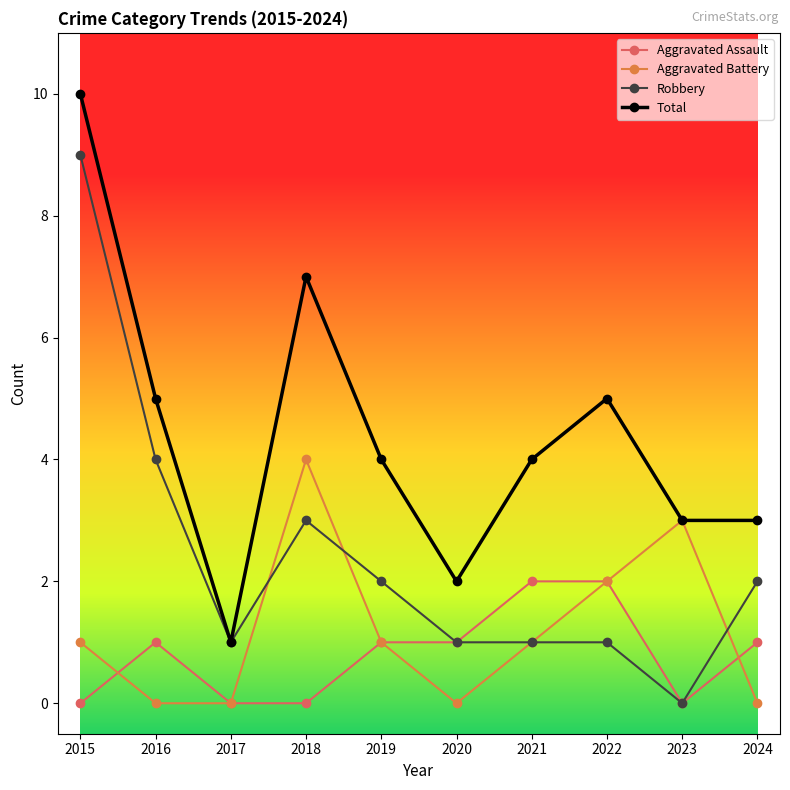

The Total series shows 7 at 2018. True or false?

True